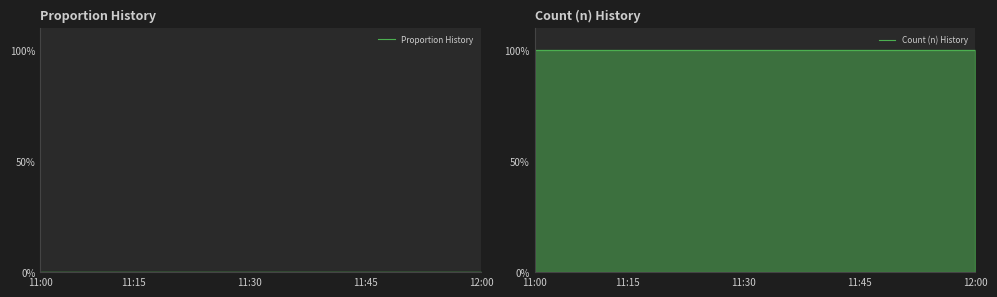

Rank the series by their maximum value, from lowest to highest.

Proportion History, Count (n) History